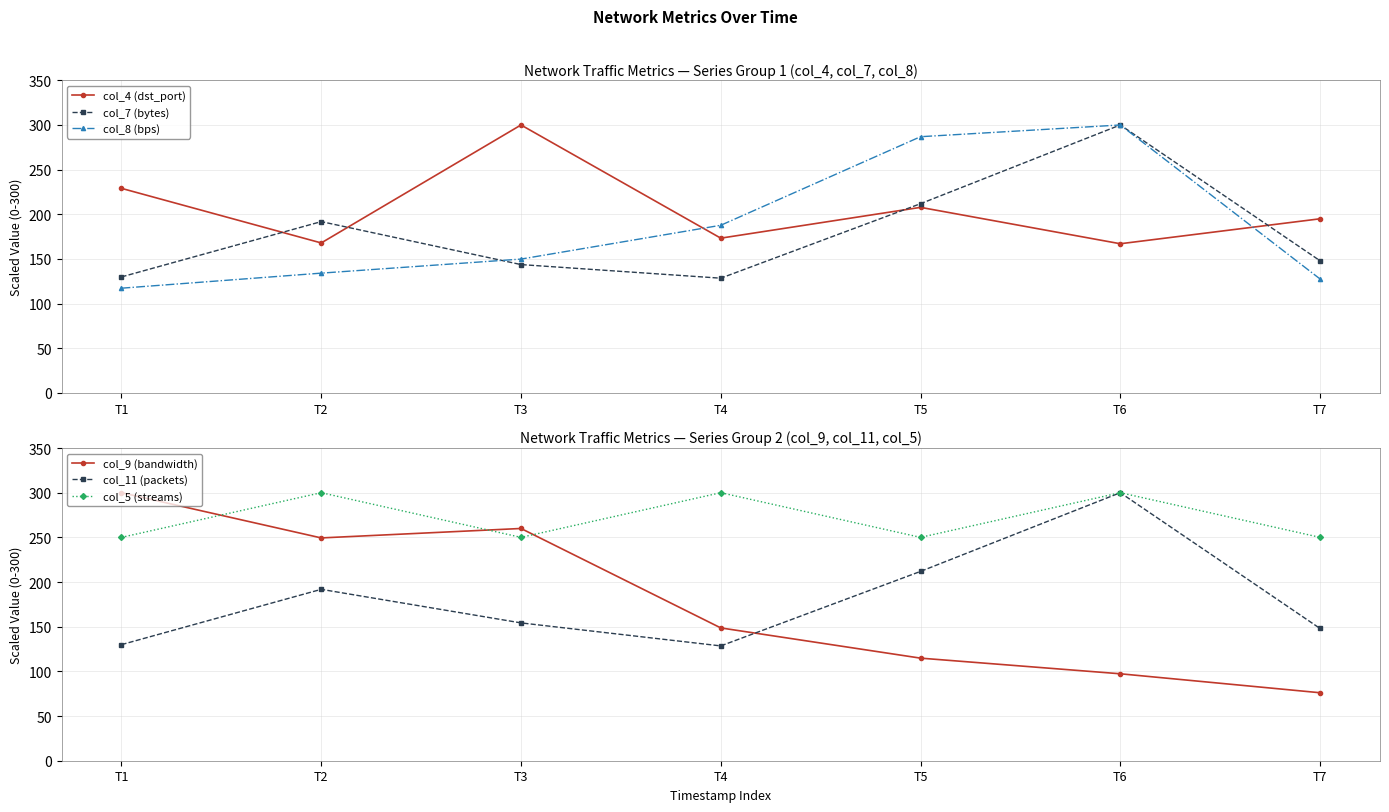

What is the smallest value displayed?

76.1